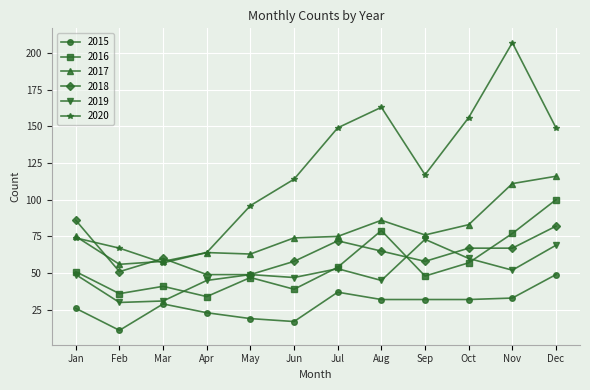

Is the value of 2017 at May greater than the value of 2016 at Dec?

No